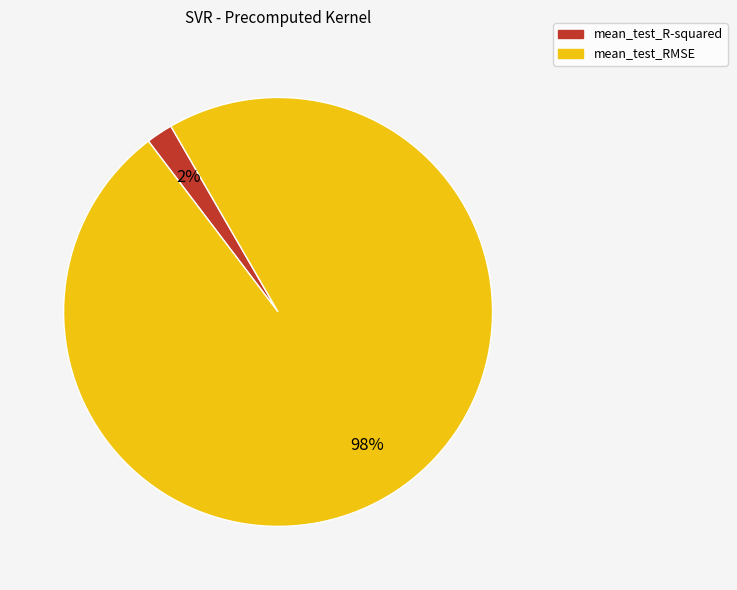

To the nearest percent, what is the average slice percentage?

50%